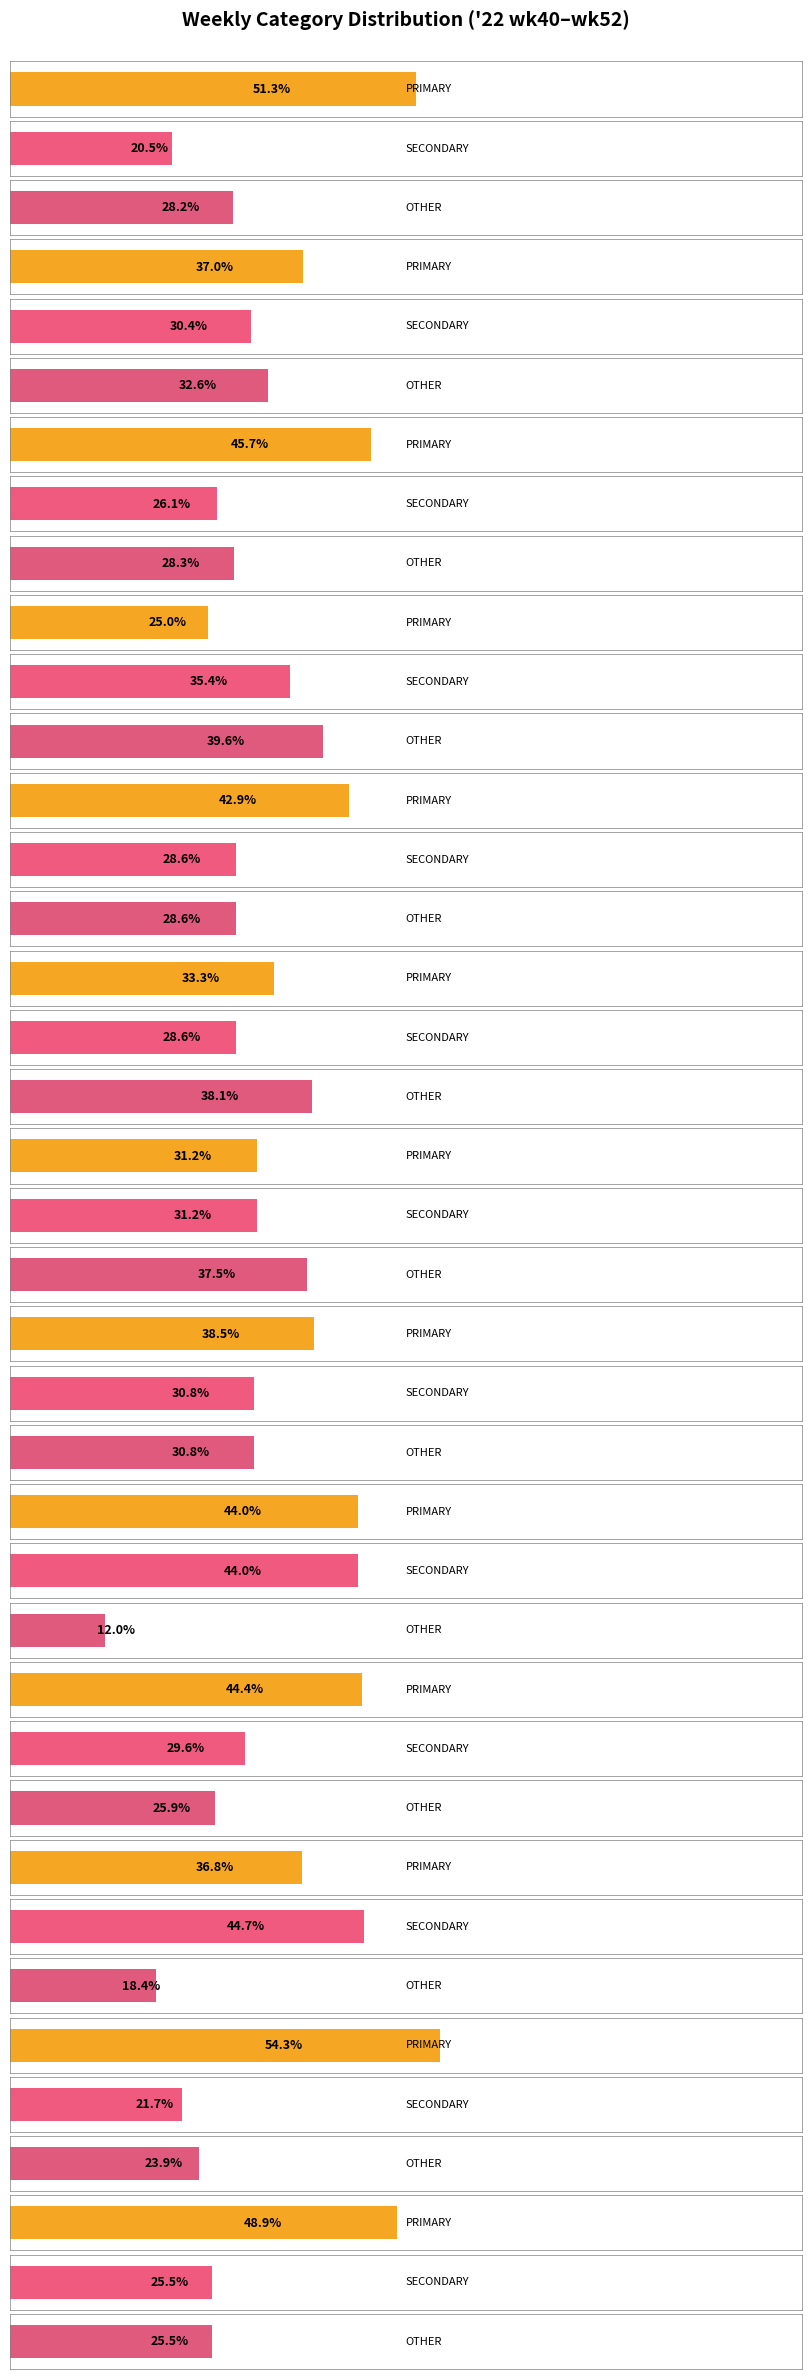

What is the average value of the OTHER series?

28.4